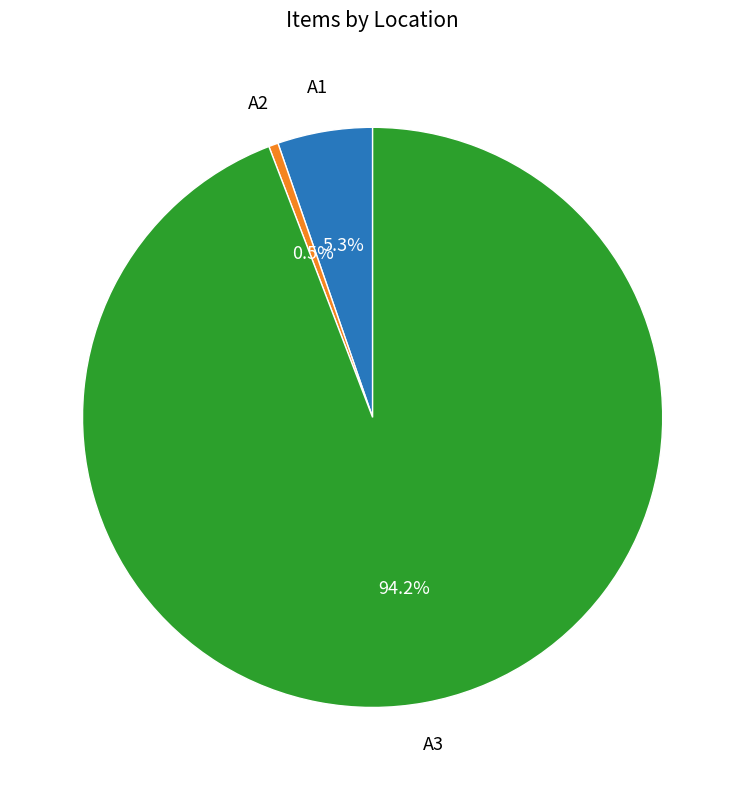

Is there any slice that represents more than half of the pie?

Yes